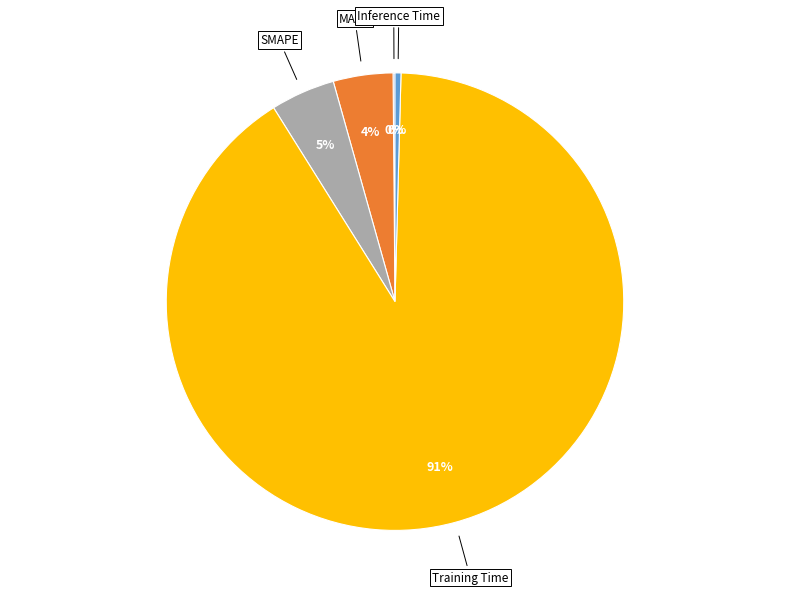

Is there a majority slice in this chart?

Yes